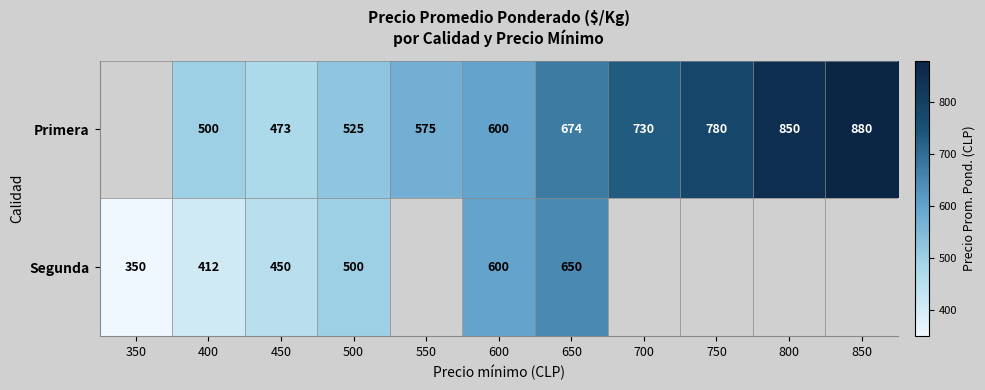

At which category is the sum across all series the highest?

650